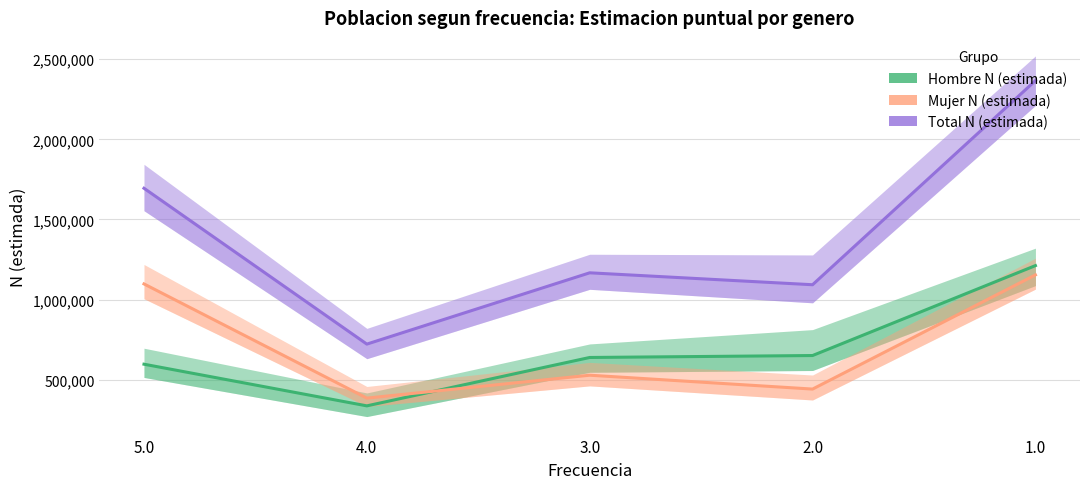

How many lines are shown in the chart?

3